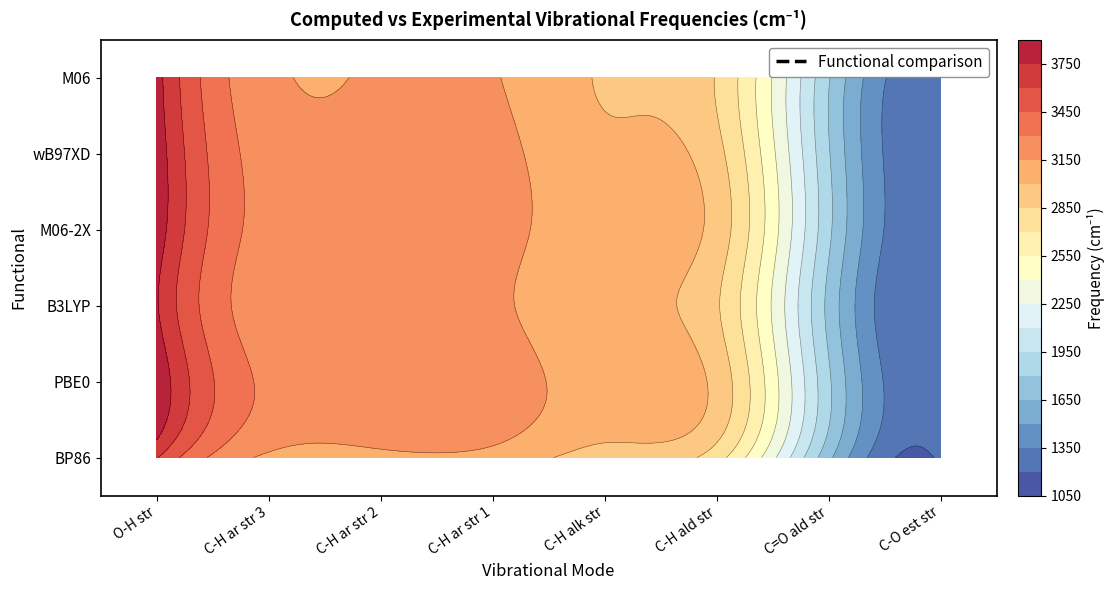

How many values in the M06 series are below 3161?

4